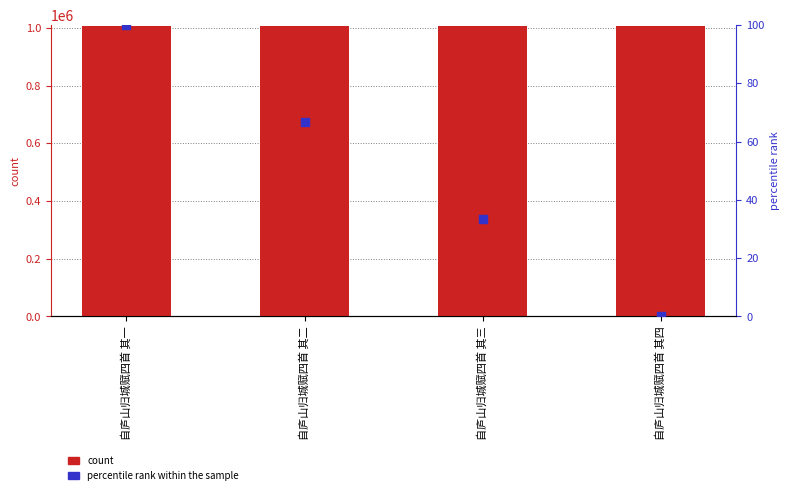

At how many categories does at least one series exceed 329033?

4